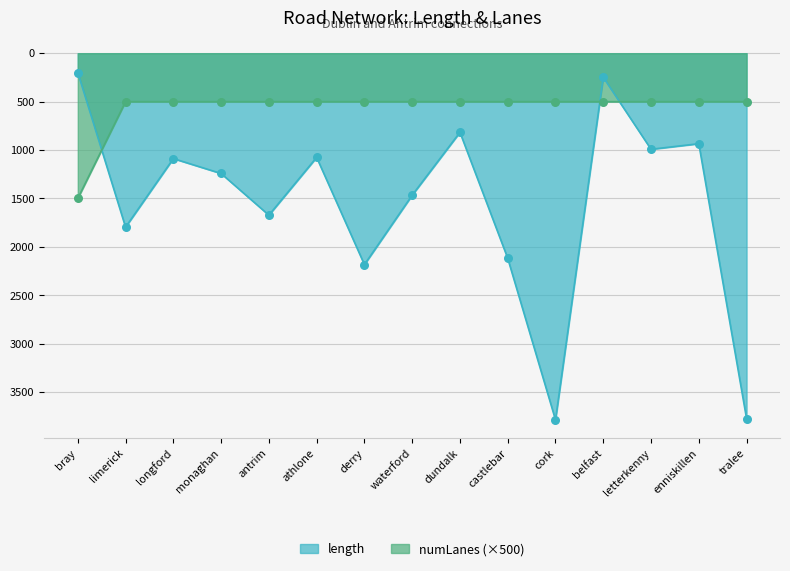

What are all the series names shown in the legend?

length, numLanes (×500)